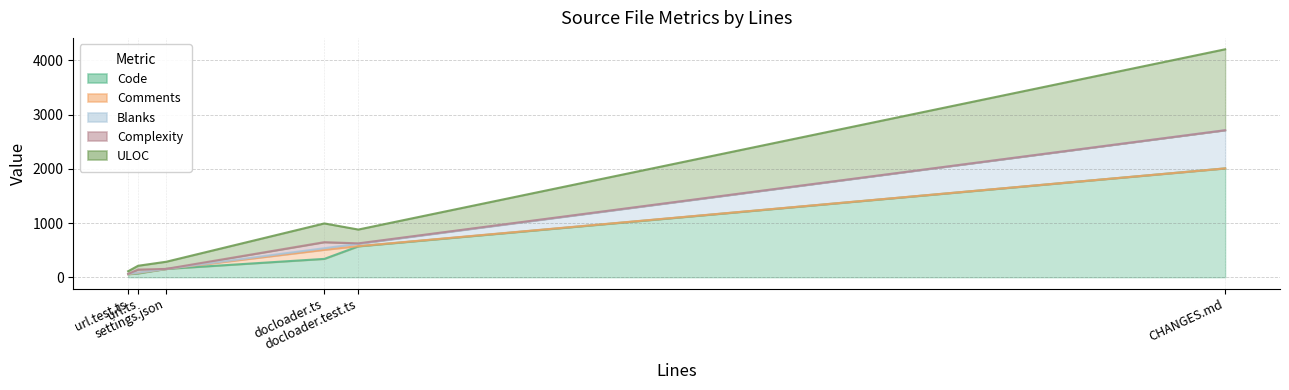

True or false: ULOC has a value of 880 at docloader.test.ts.

True